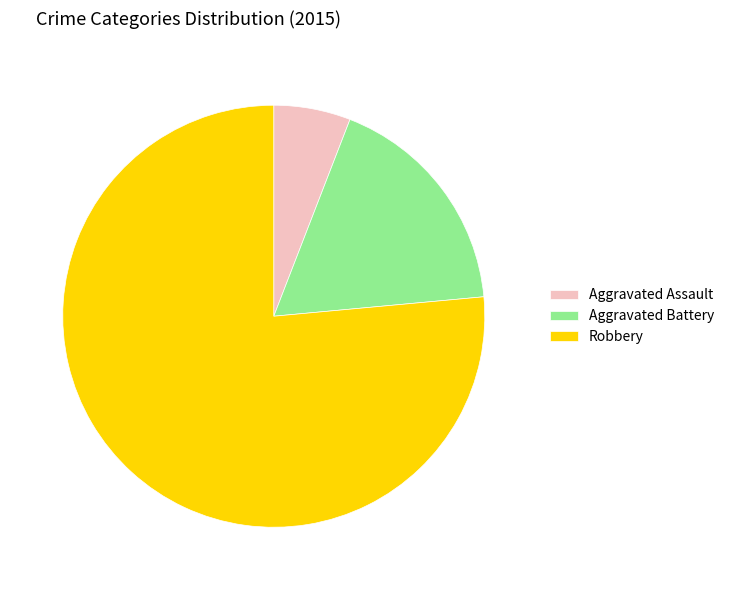

Does Robbery represent more than half of the total?

Yes